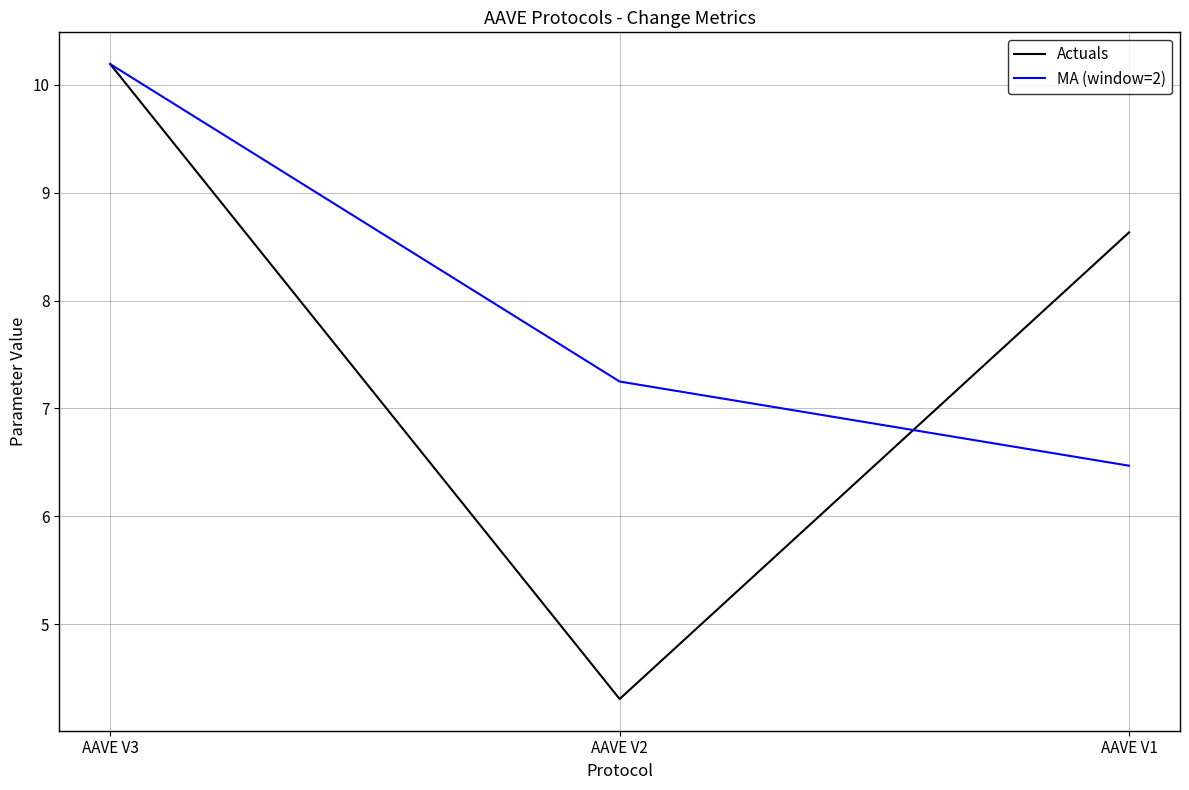

What is the total value across all series at AAVE V2?

11.6